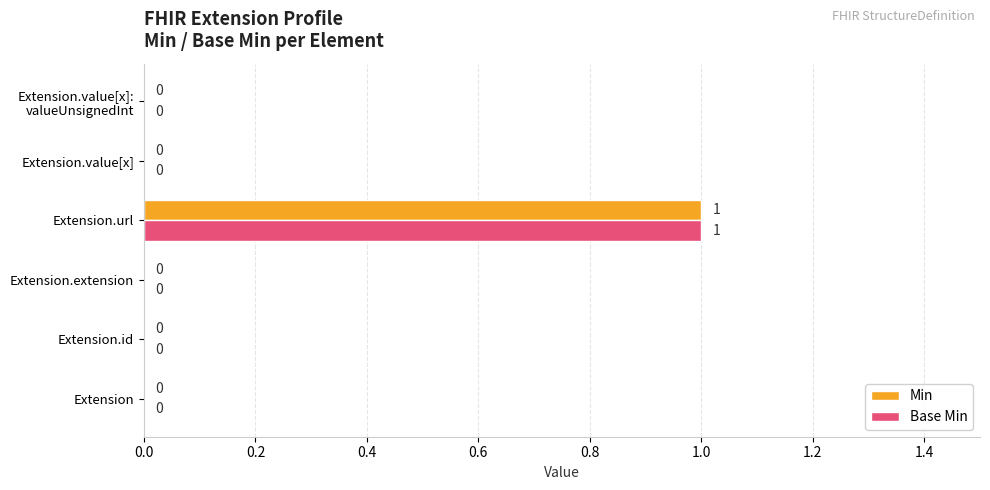

How many data points in Min are above 0?

1